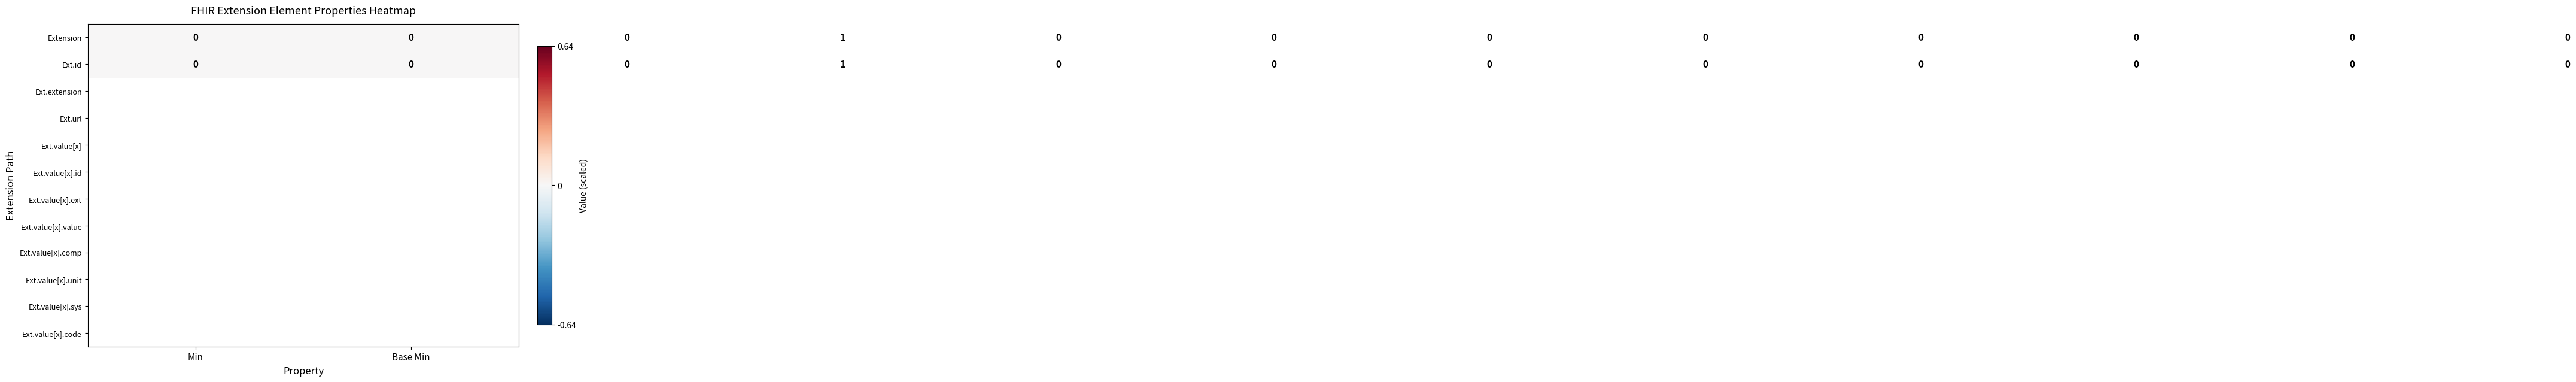

How many Ext.id values are between 0 and 1?

12